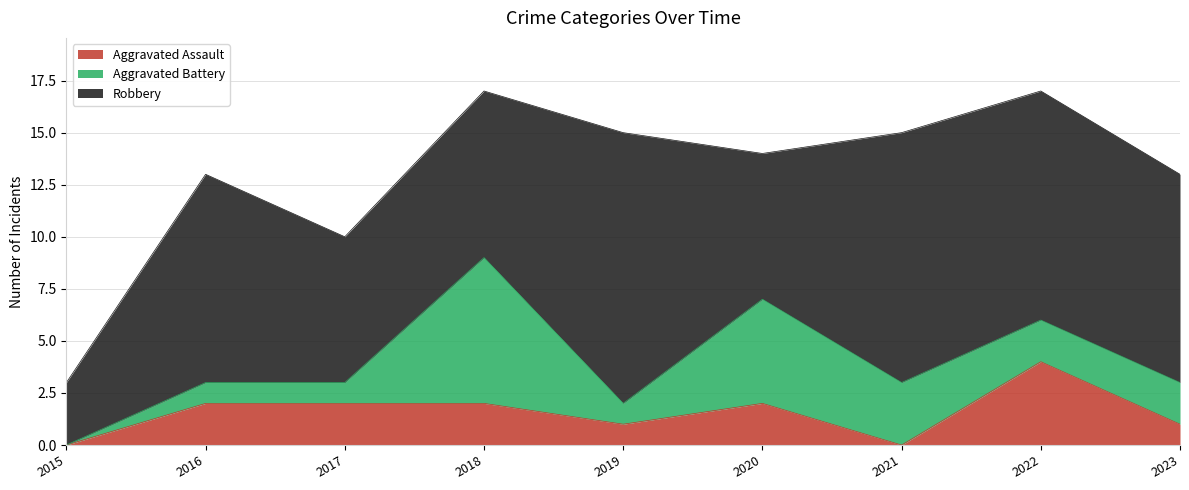

What is the value of the Aggravated Battery point at the 9th from the left?

2